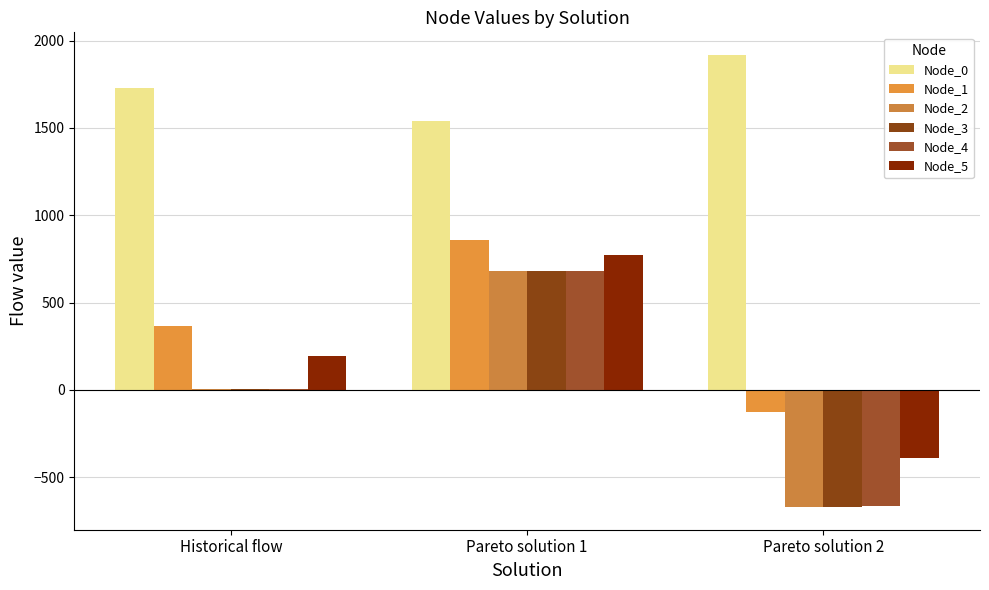

Which label corresponds to the smallest value in the chart?

Pareto solution 2